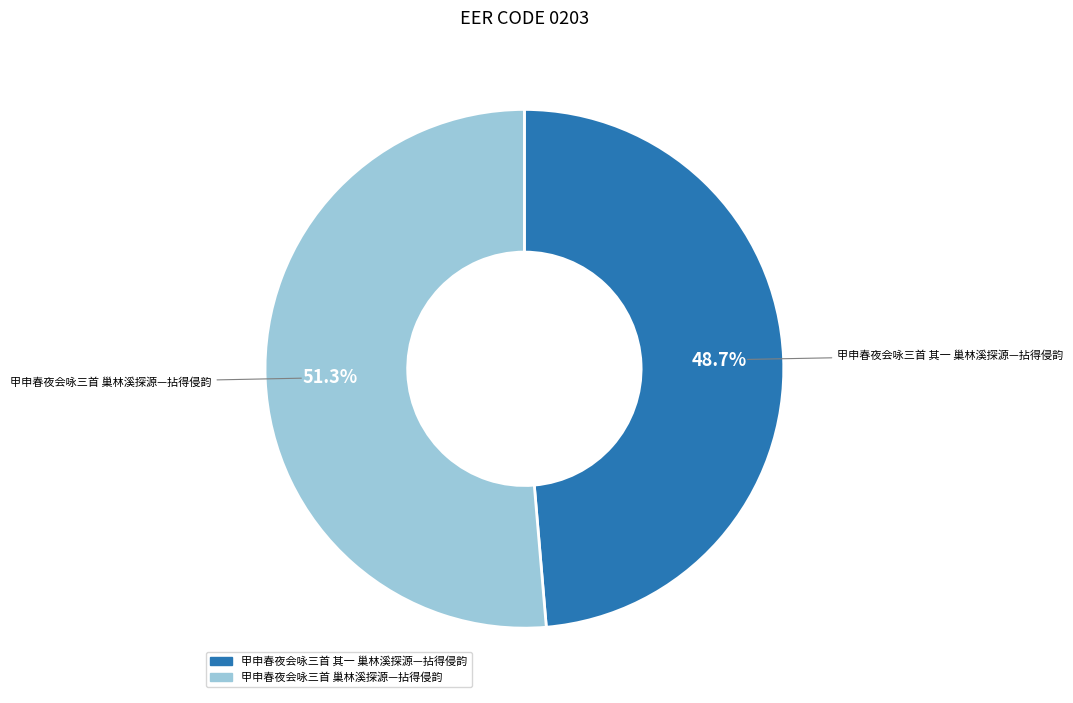

Which category has the smallest portion of the pie?

甲申春夜会咏三首 其一 巢林溪探源—拈得侵韵